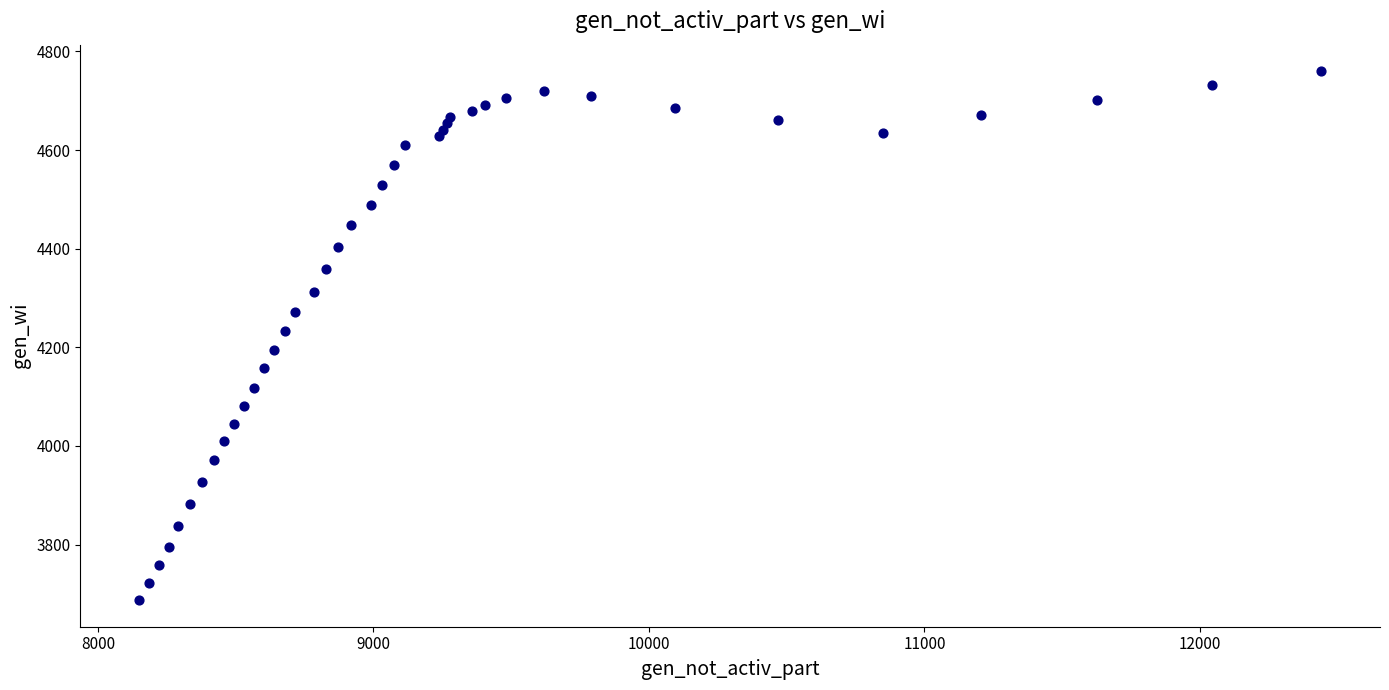

What is the range of Y values (max minus min)?

1073